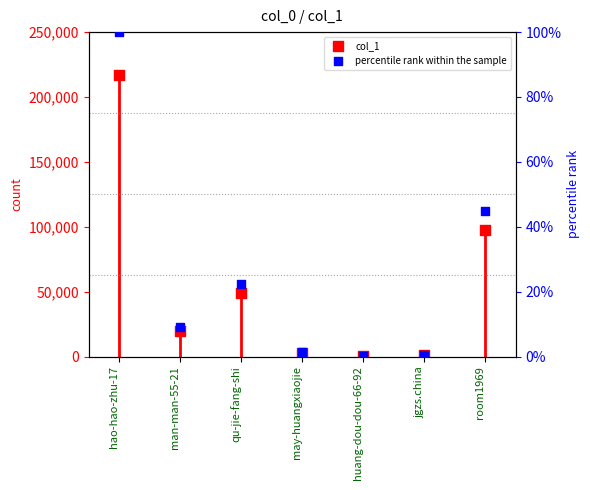

Is the value of percentile rank within the sample at room1969 greater than the value of col_1 at huang-dou-dou-66-92?

No